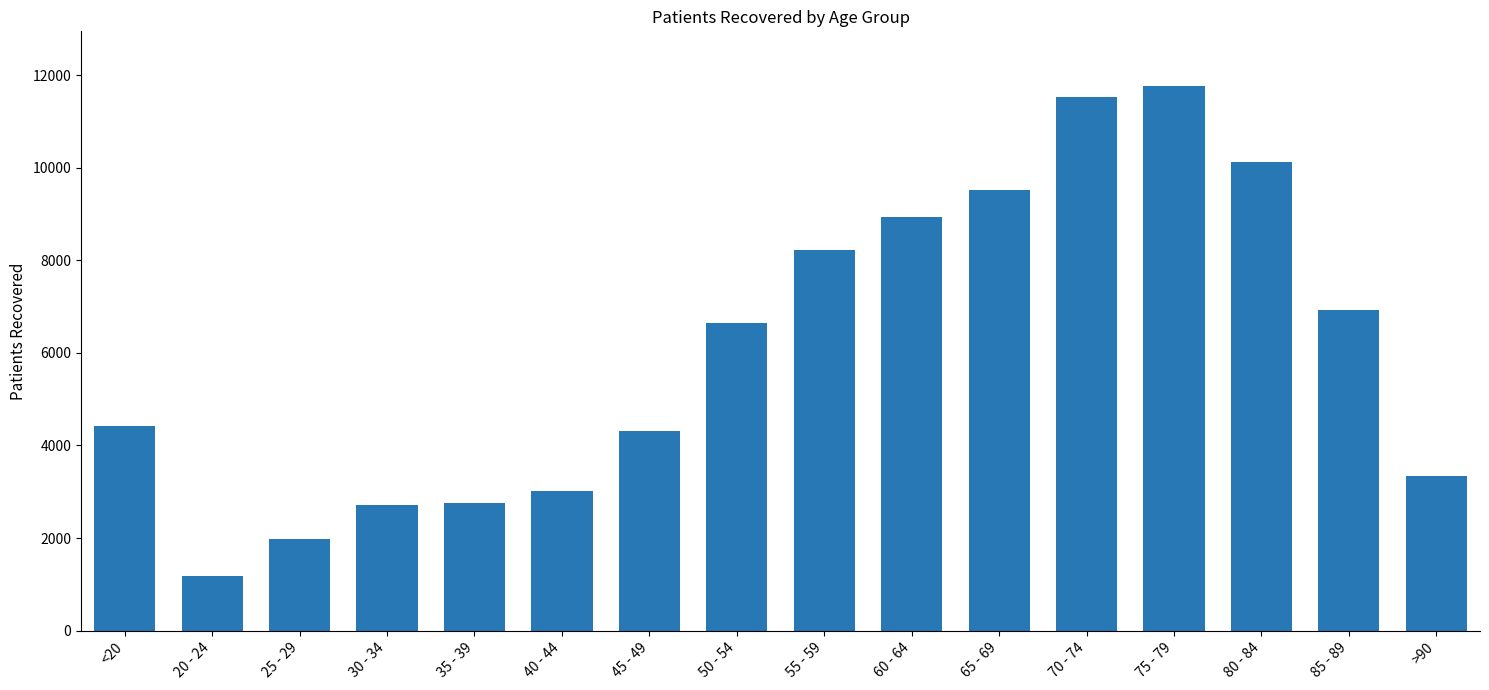

What position from the right is 35 - 39?

12